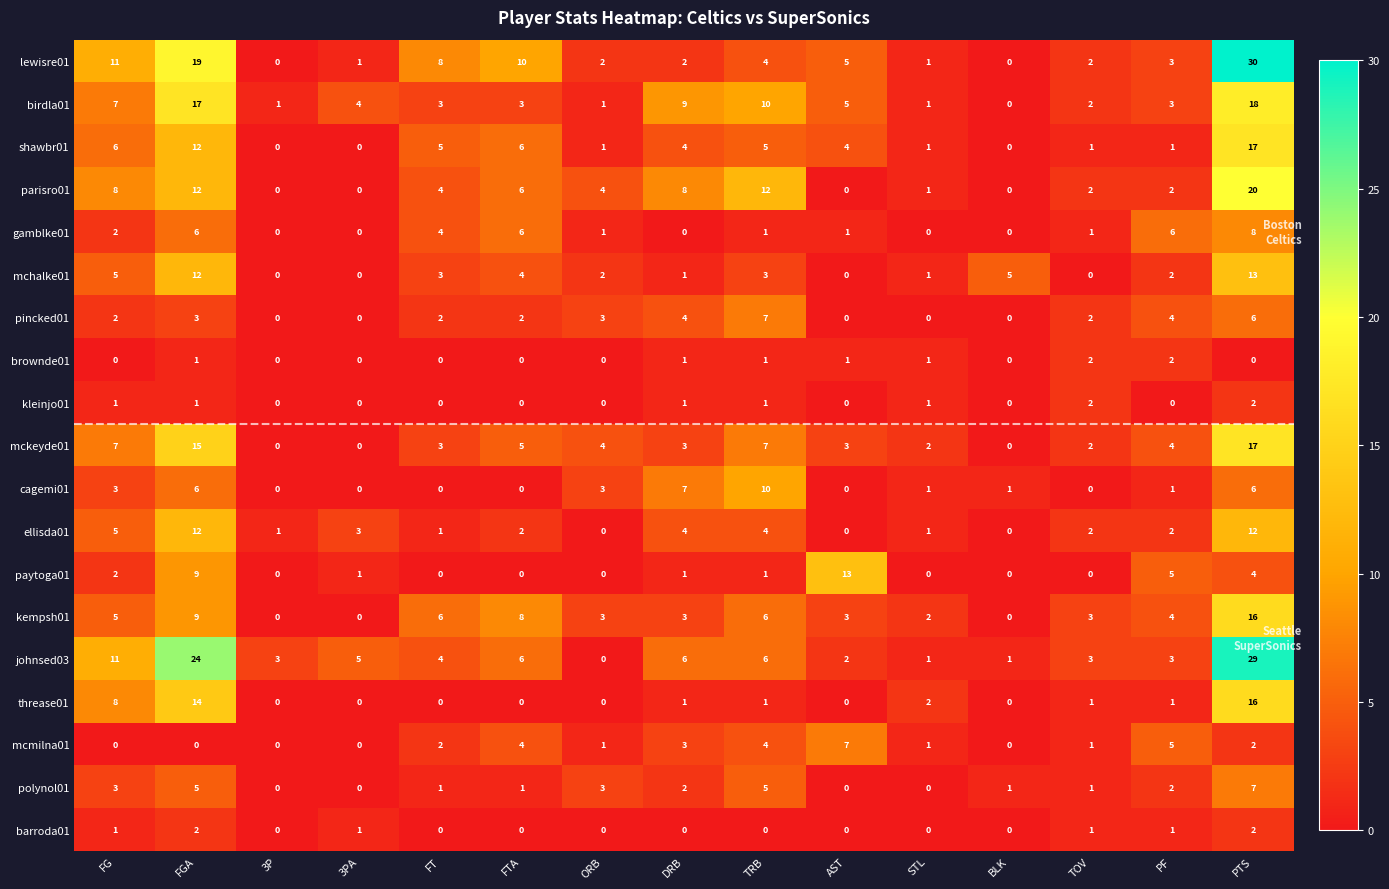

What is the maximum value for threase01?

16